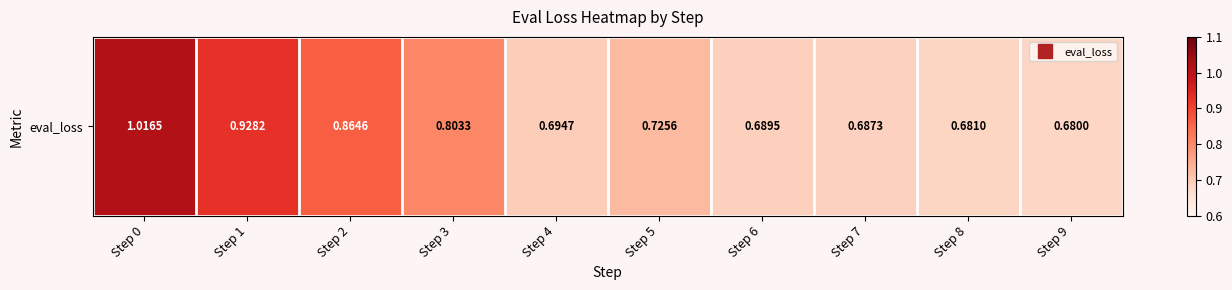

Reading right to left, what are all the values shown in this chart?

Step 9=0.7	Step 8=0.7	Step 7=0.7	Step 6=0.7	Step 5=0.7	Step 4=0.7	Step 3=0.8	Step 2=0.9	Step 1=0.9	Step 0=1.0